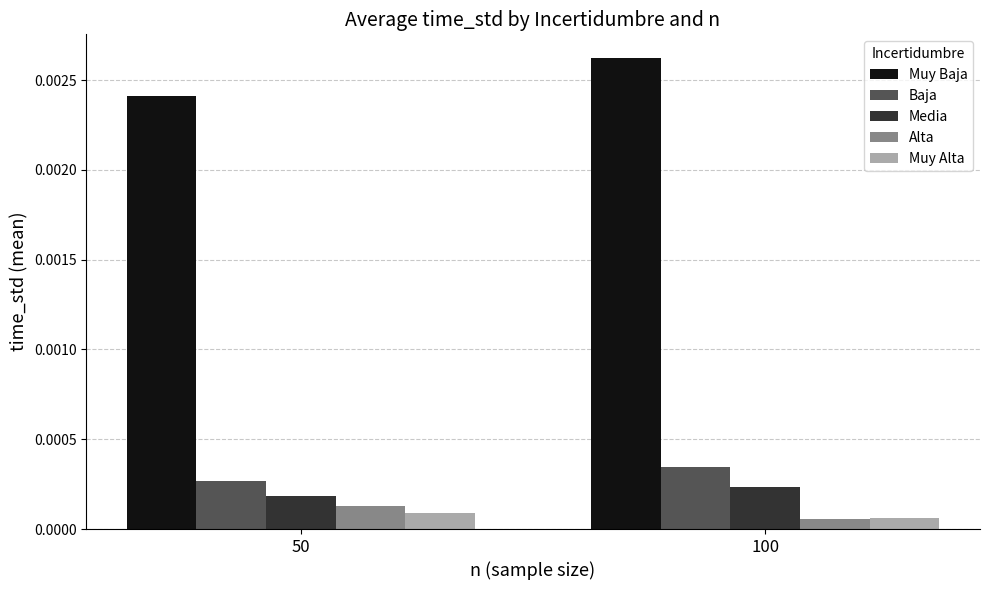

Rank the categories by Media value from highest to lowest.

100, 50